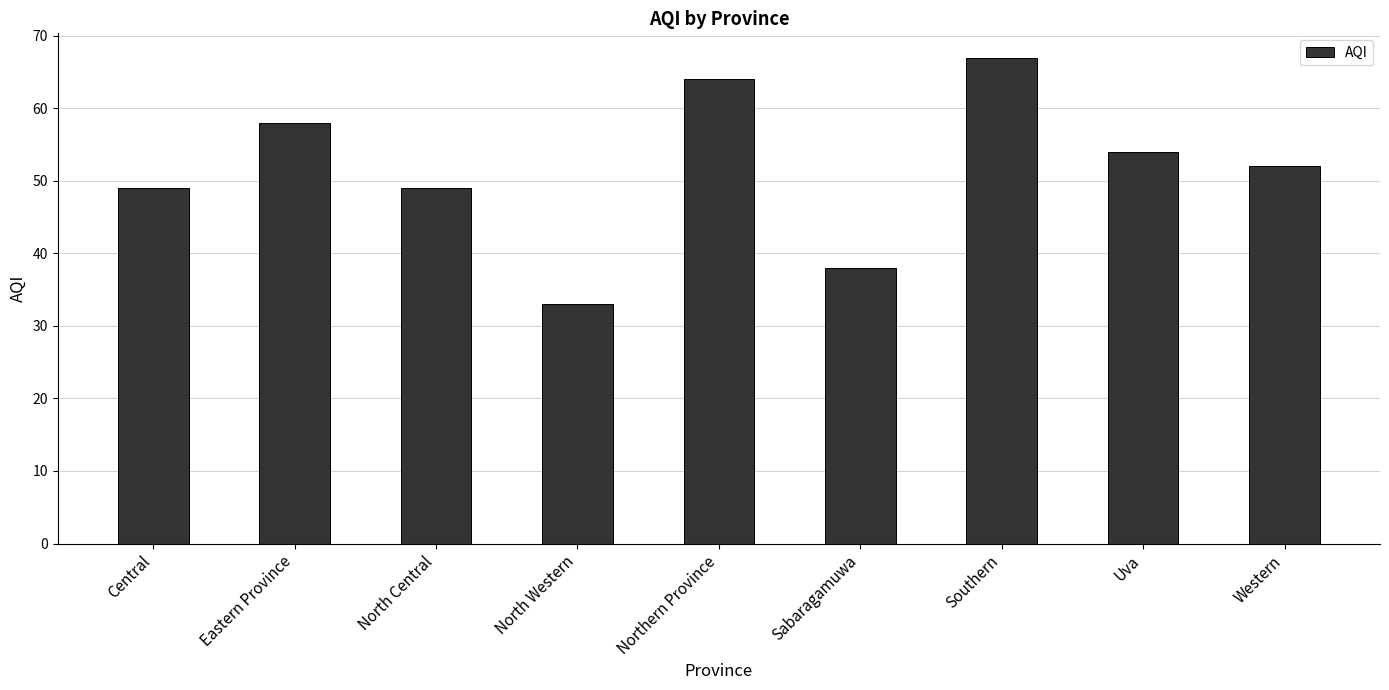

What is the smallest value displayed?

33